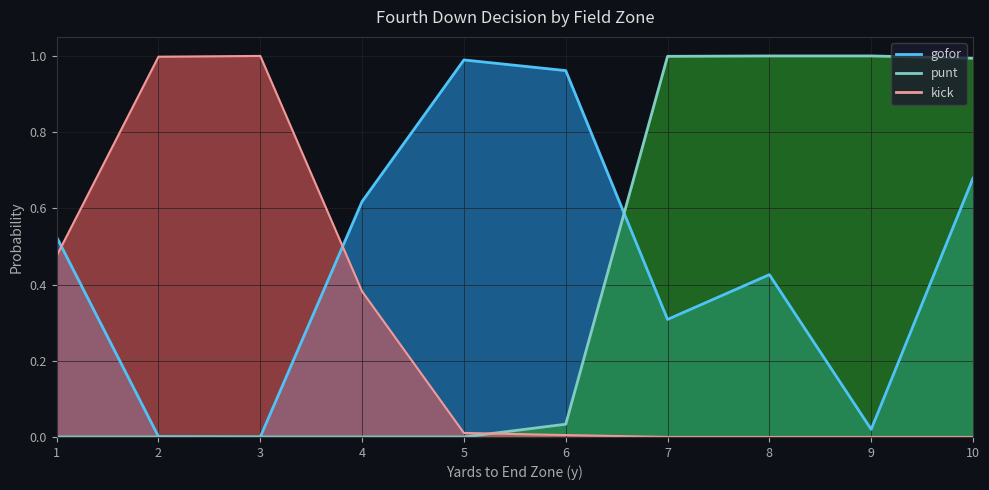

What is the maximum value shown in the chart?

1.0